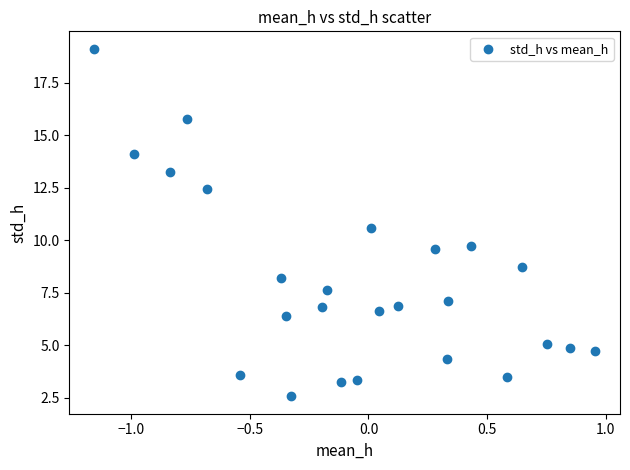

What is the range of X values (max minus min)?

2.1